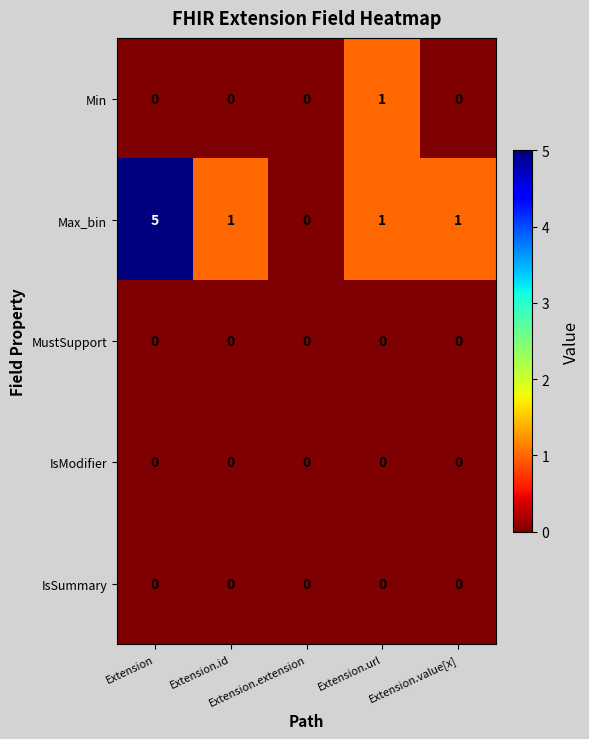

Which series has the largest total across all categories?

Max_bin